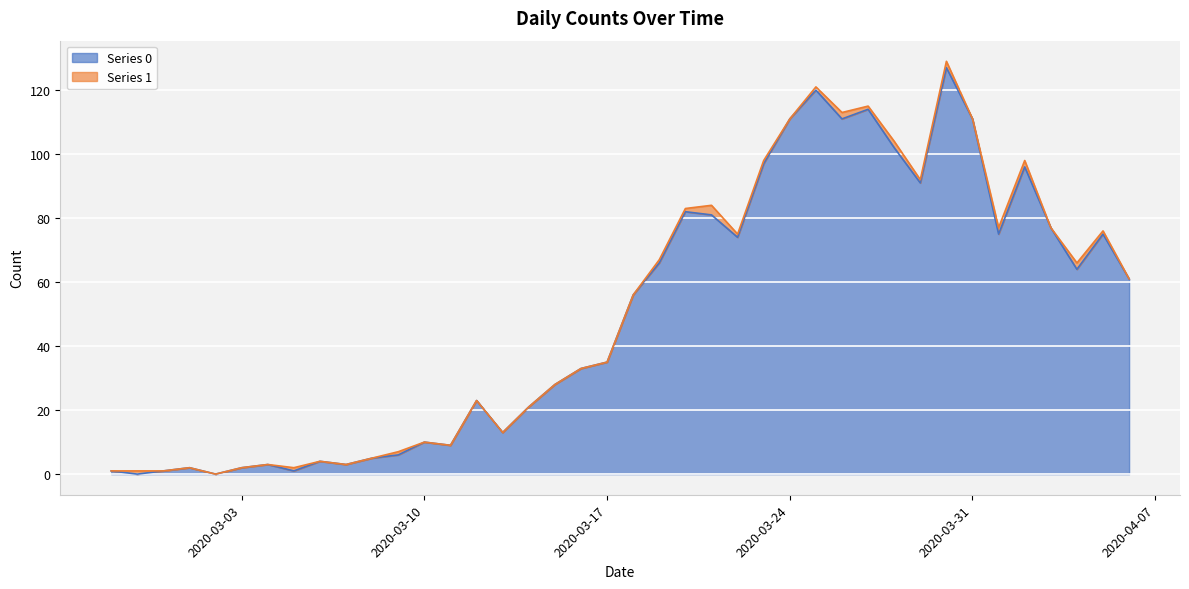

How many interior local valleys (lower than both neighbors) does the data have?

11